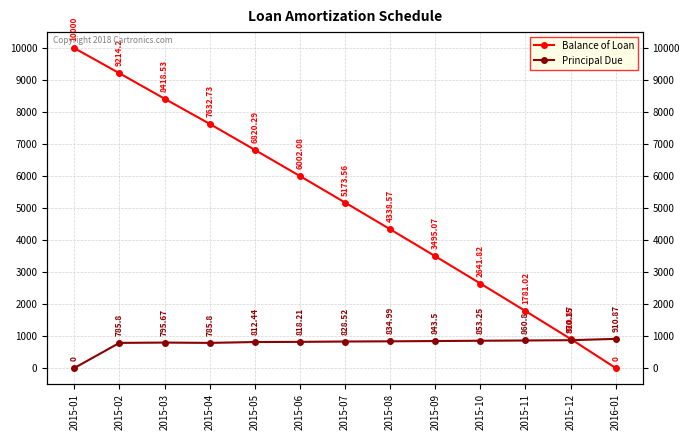

What is the highest value of the Balance of Loan series?

10000.0